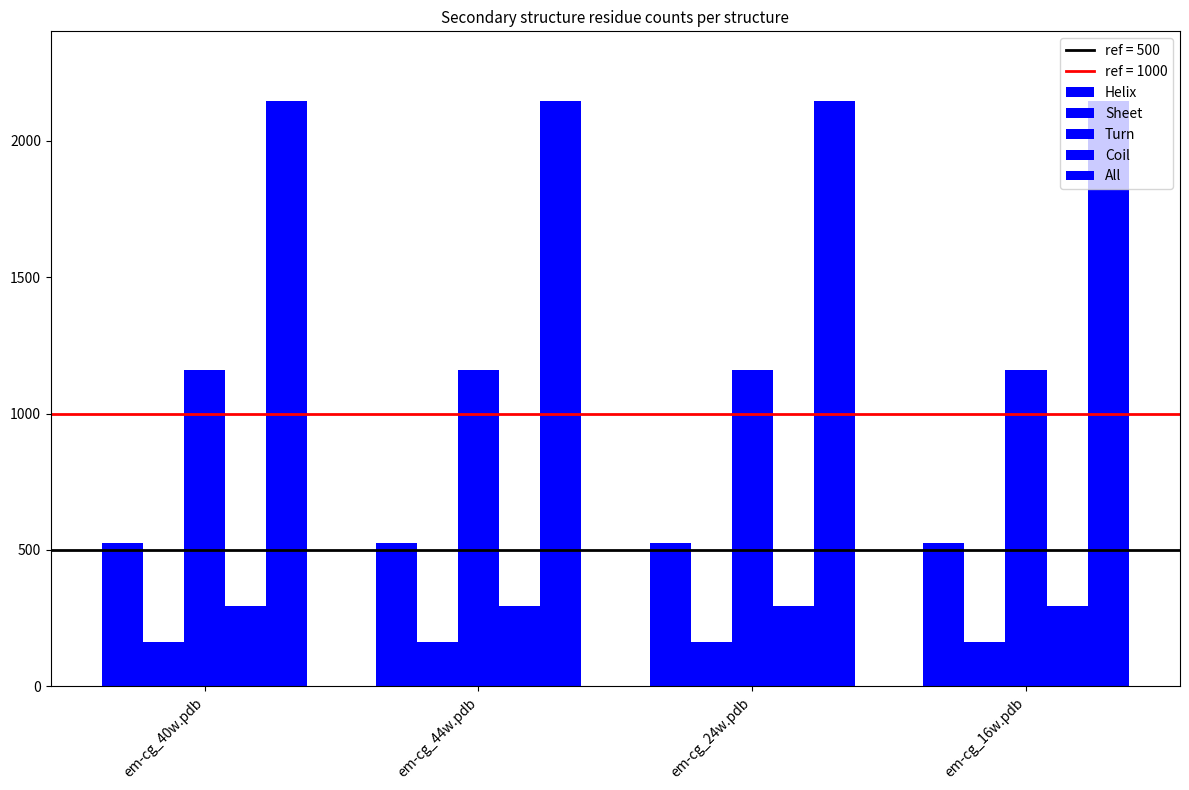

Reading left to right, transcribe all the data shown in this chart.

Helix: 524	524	524	524
Sheet: 163	163	163	163
Turn: 1160	1160	1160	1160
Coil: 296	296	296	296
All: 2143	2143	2143	2143